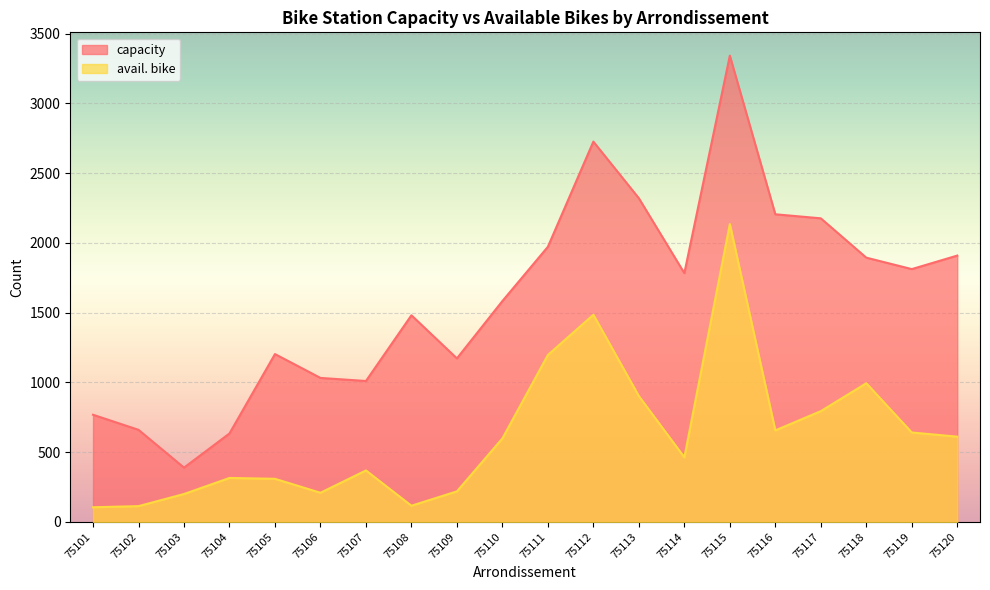

List the labels in order of capacity value, largest first.

75115, 75112, 75113, 75116, 75117, 75111, 75120, 75118, 75119, 75114, 75110, 75108, 75105, 75109, 75106, 75107, 75101, 75102, 75104, 75103